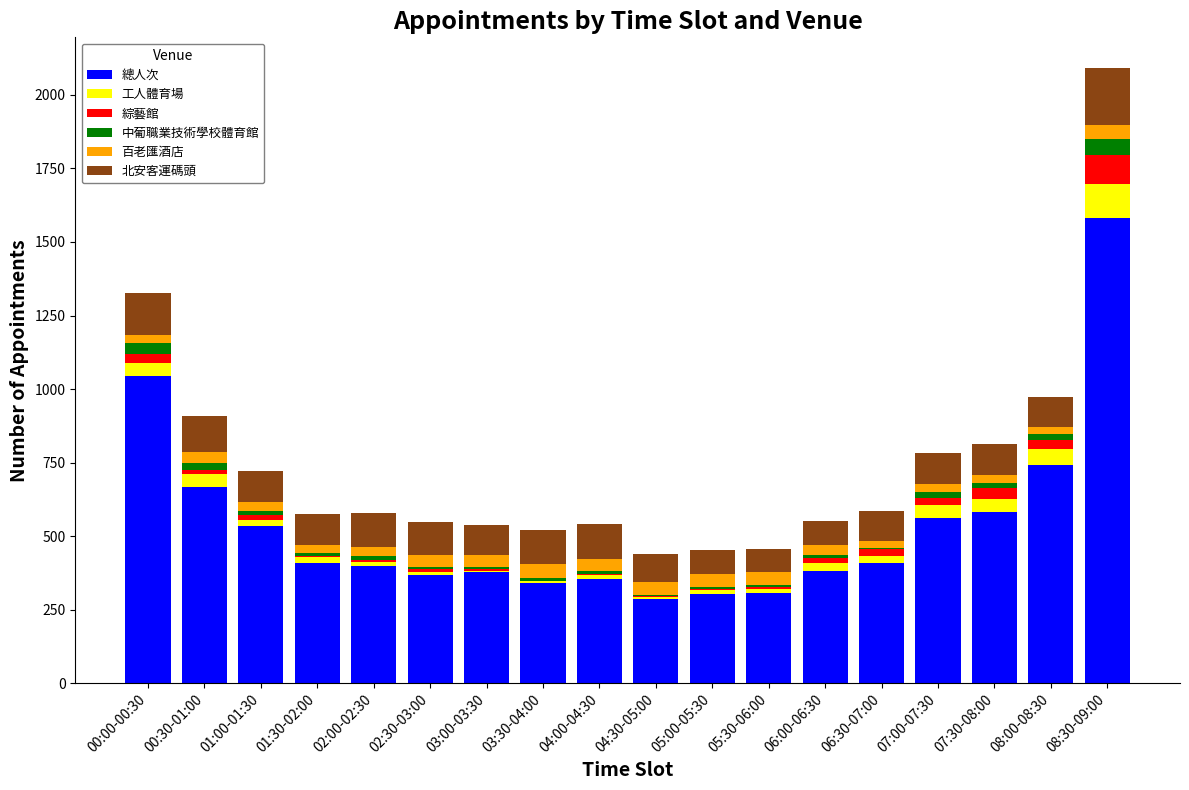

At which label is 總人次 closest to 933?

00:00-00:30